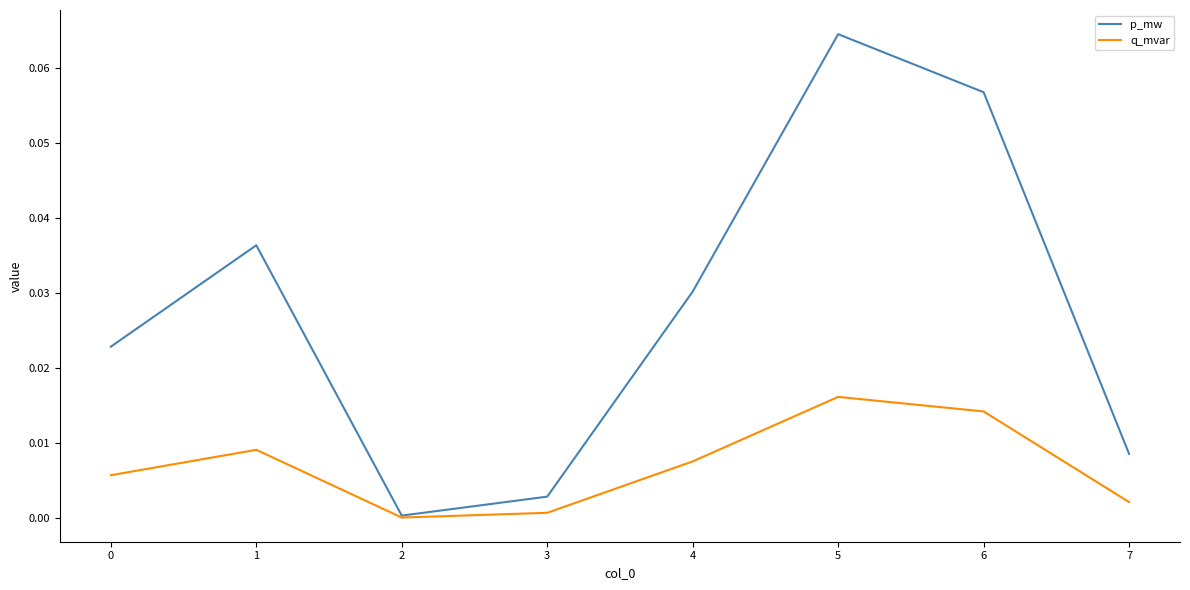

Which series has the widest spread of values?

p_mw